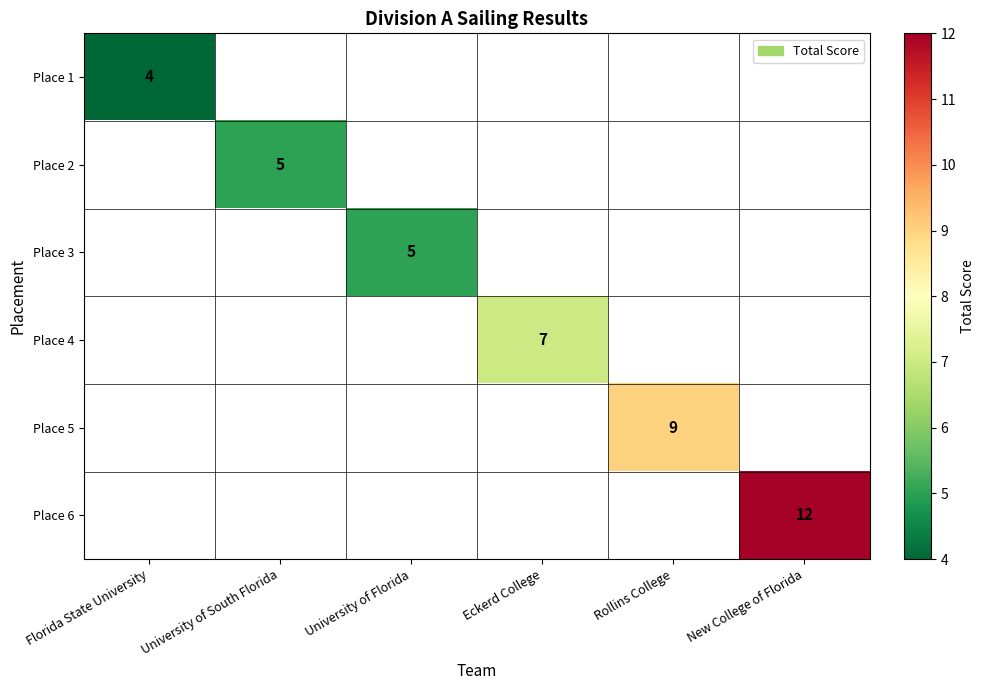

True or false: Place 4 has a value of 7 at Eckerd College.

True